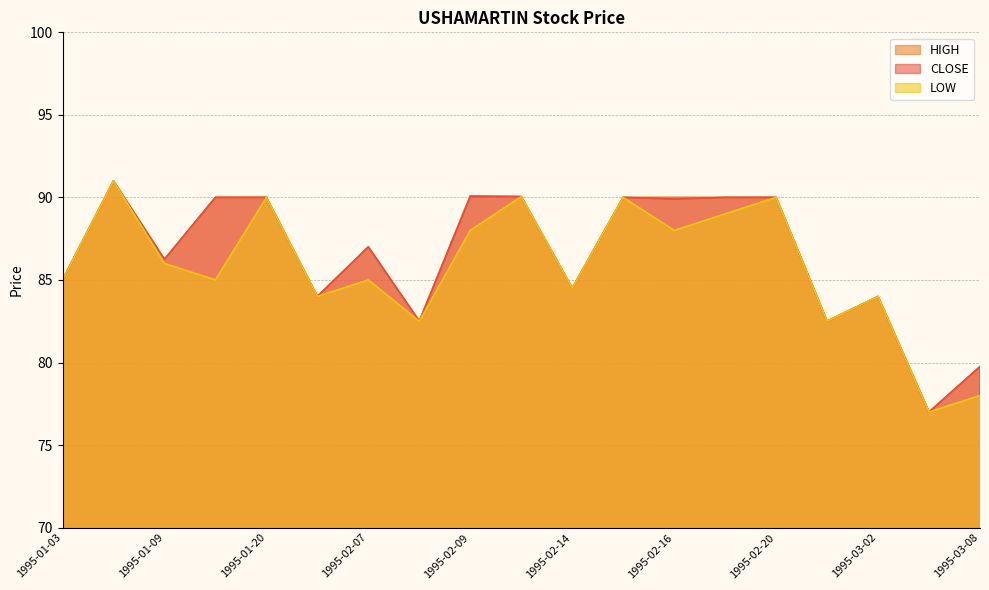

How many lines are shown in the chart?

3